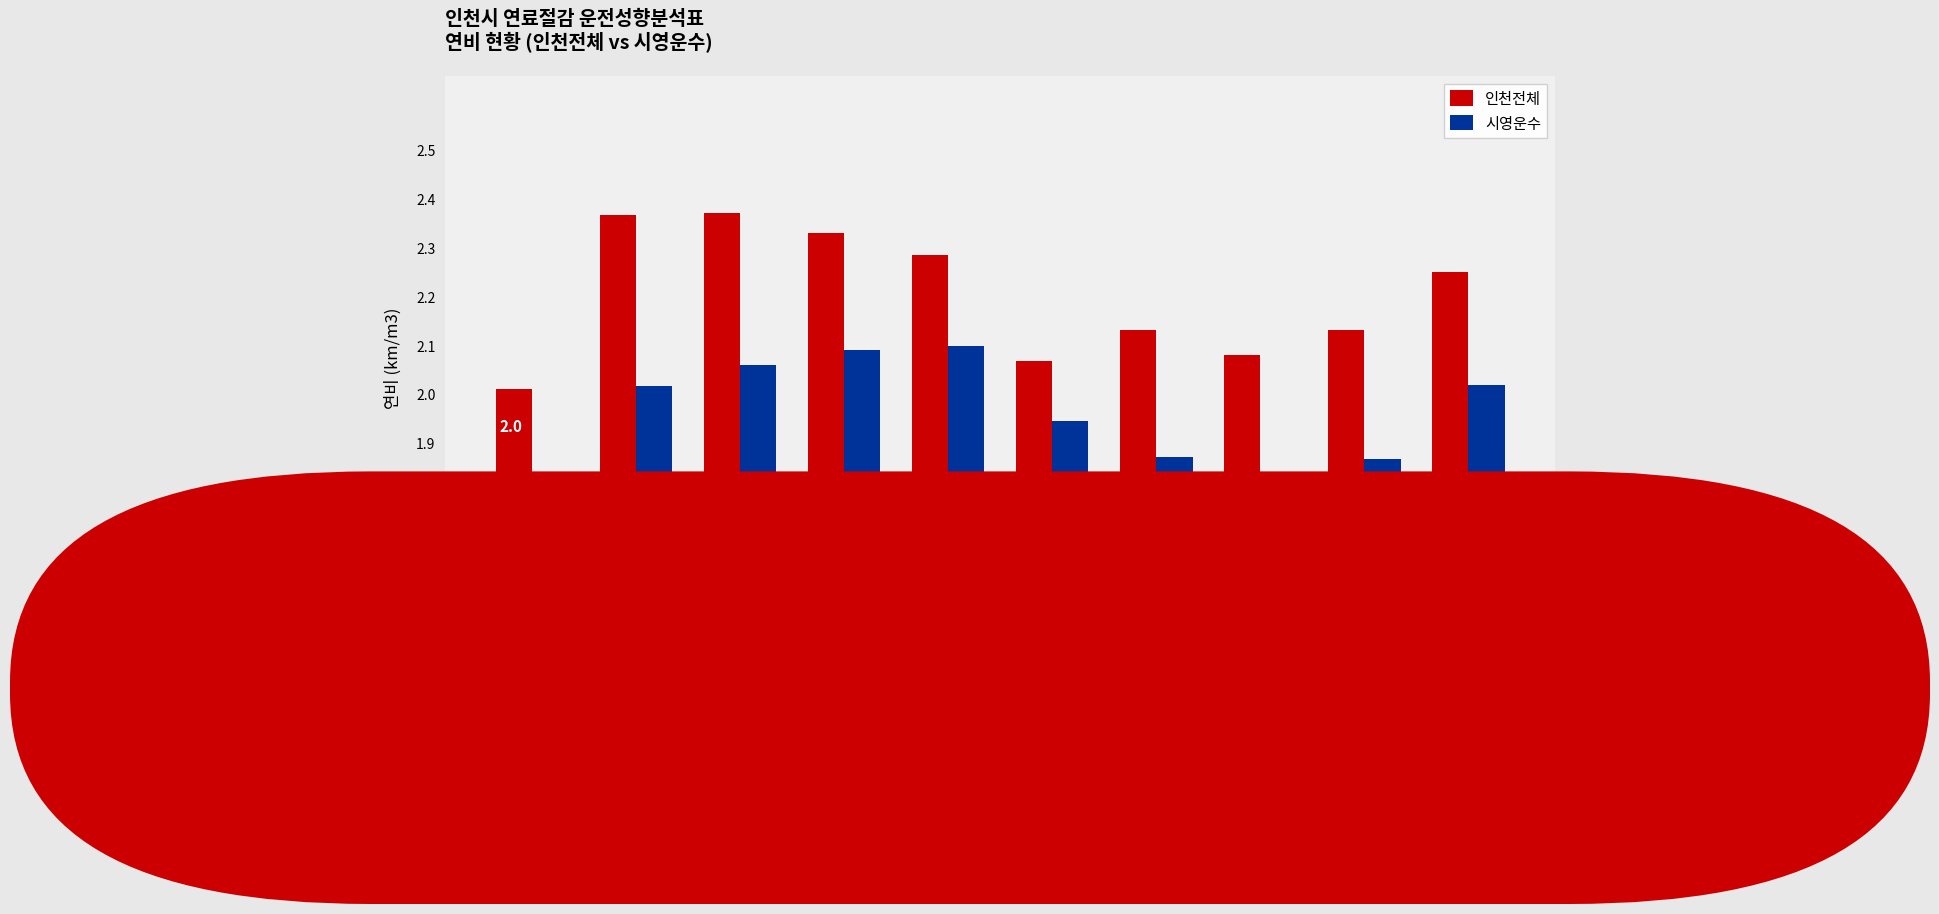

What is the sum of all 인천전체 values?

22.0